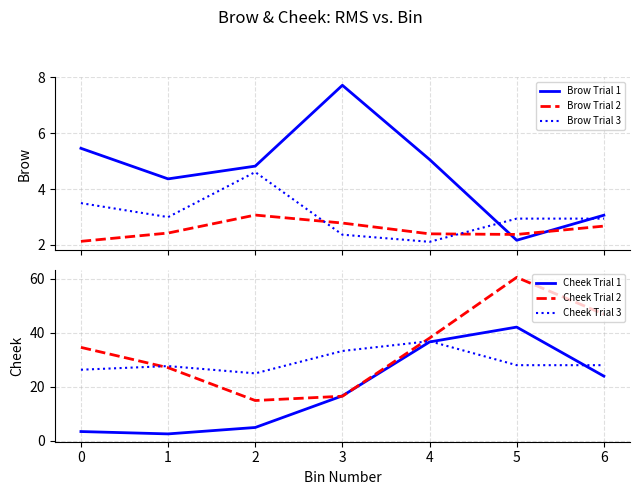

What is the greatest value displayed?

60.5